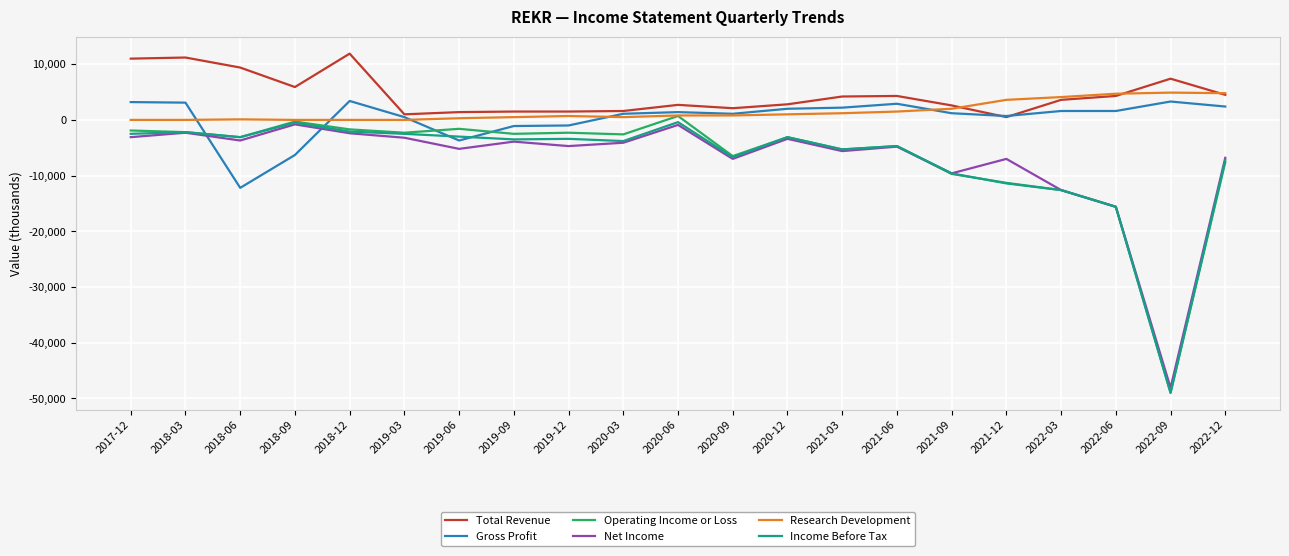

What is the highest value of the Total Revenue series?

11900